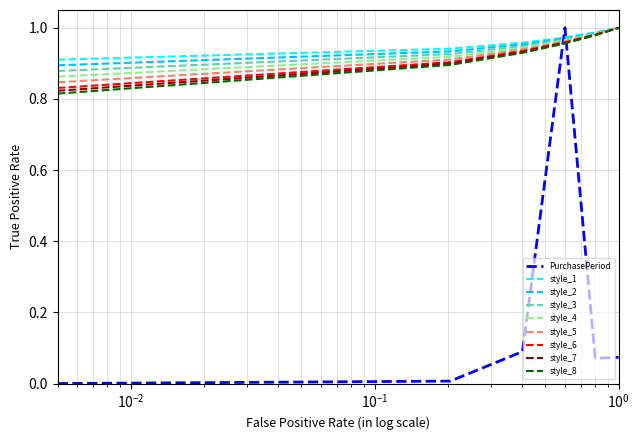

Which series has the widest spread of values?

PurchasePeriod